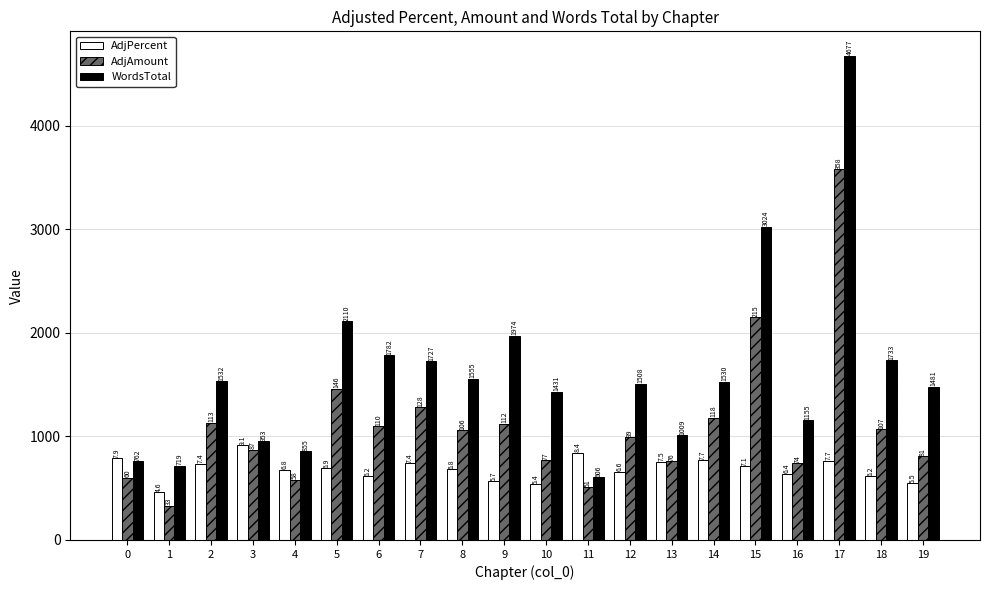

How many groups of bars are there?

20